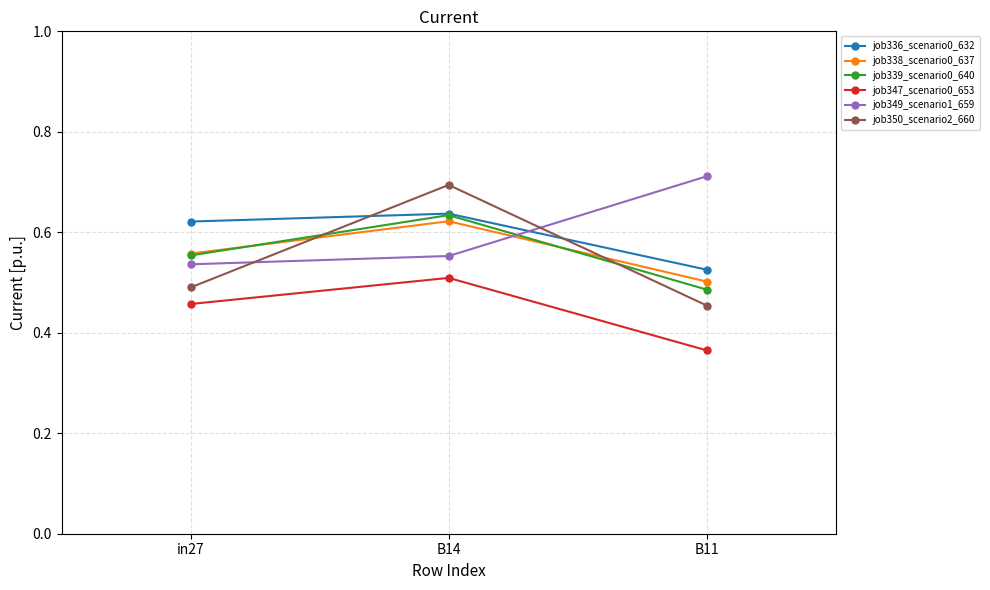

What is the spread (max minus min) of values at in27?

0.2